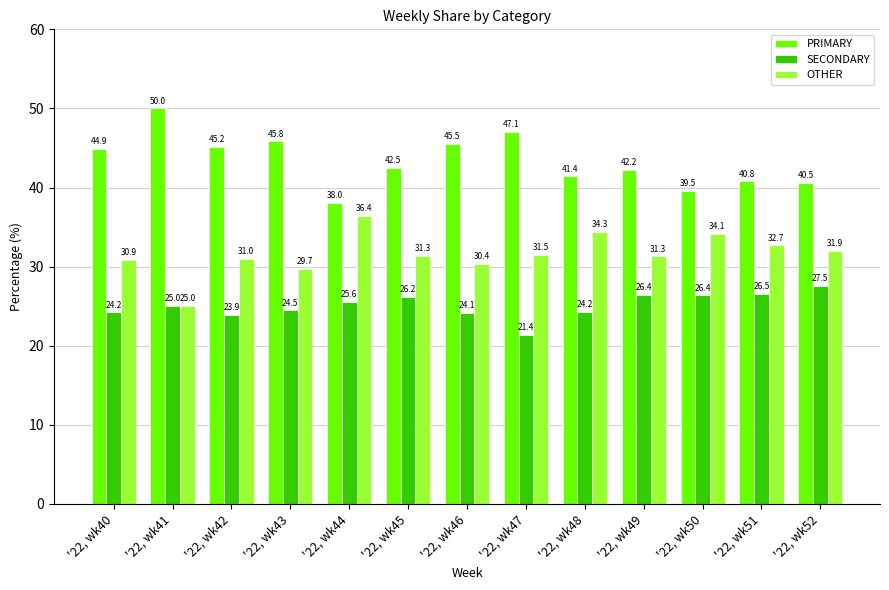

Is it true that PRIMARY equals 45.2 at '22, wk42?

True